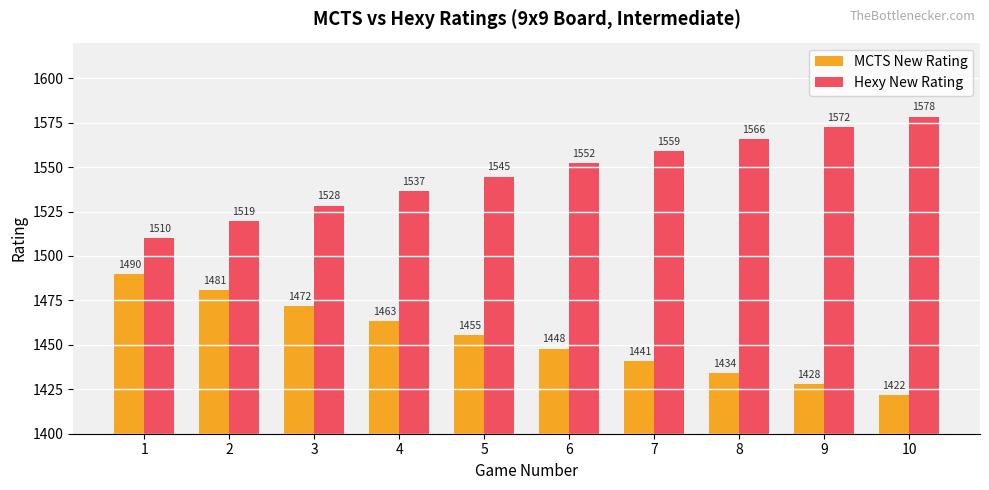

What is the value of the MCTS New Rating bar at the 8th from the left?

1434.1